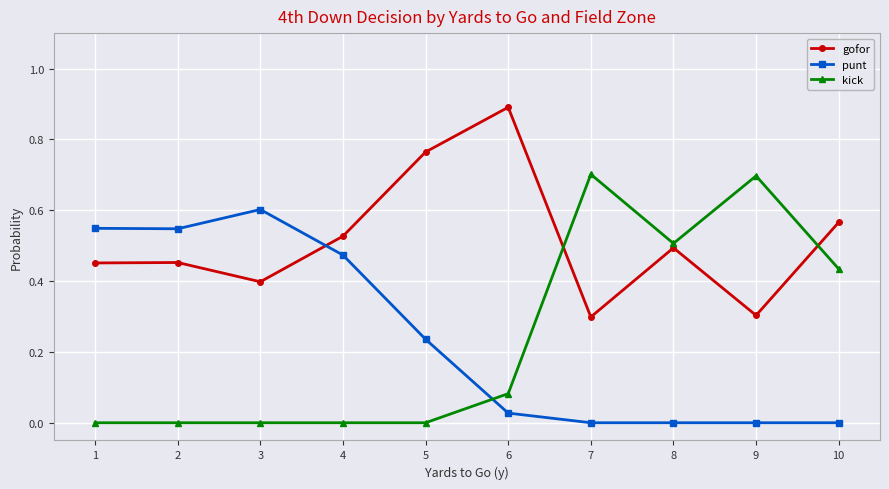

How many data points does each series have?

10